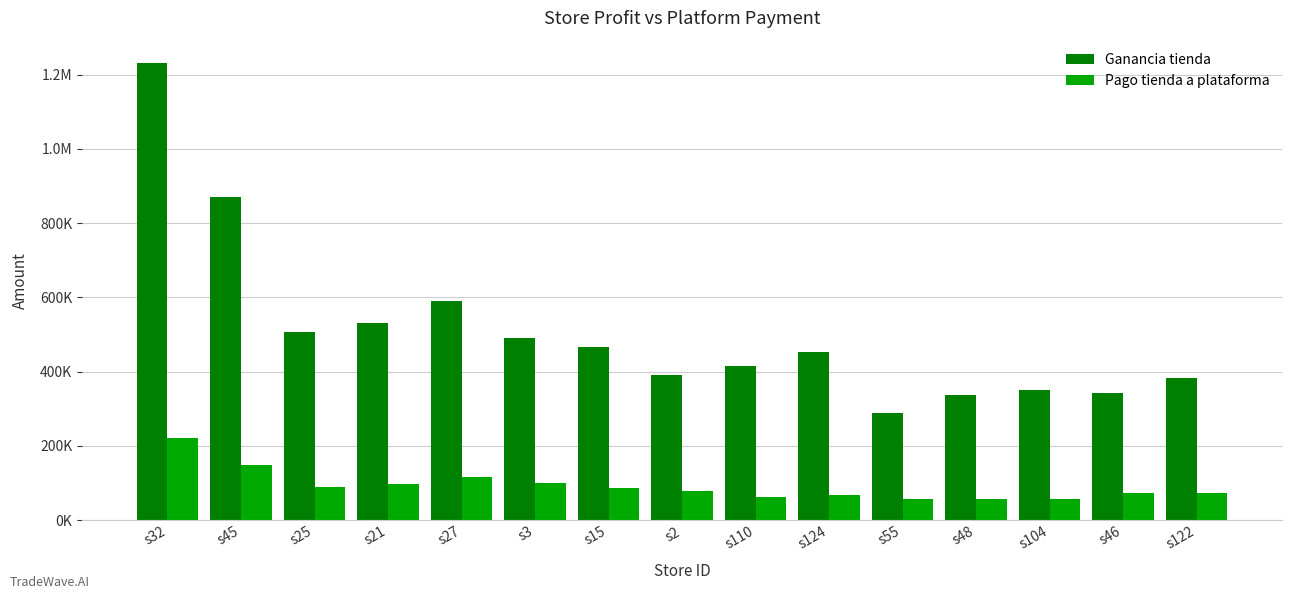

Are the bars horizontal?

No